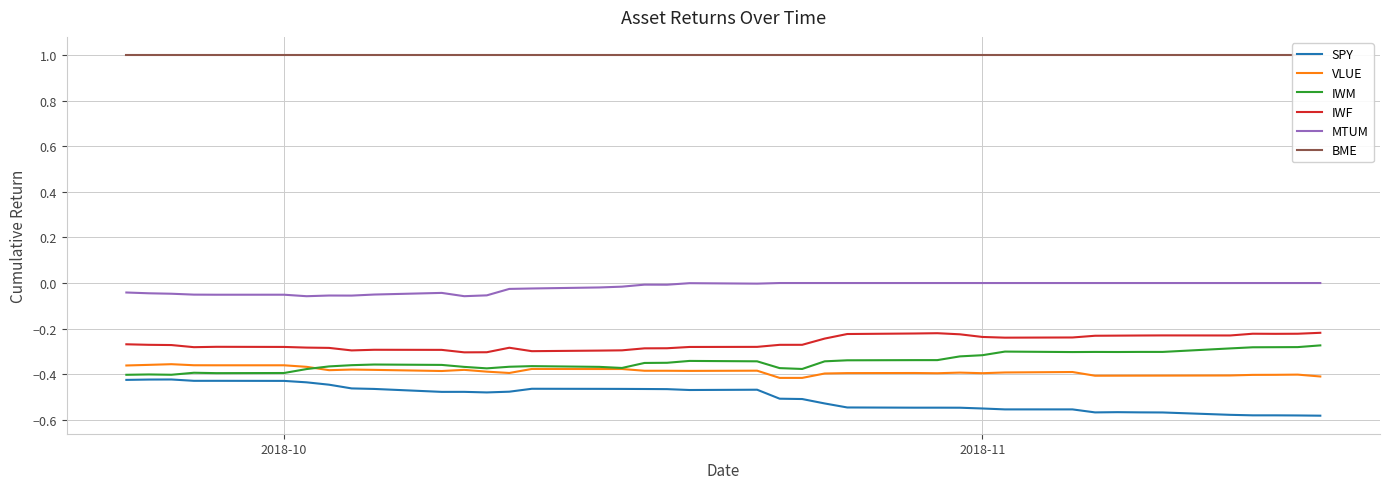

True or false: VLUE and IWF cross at least once.

False